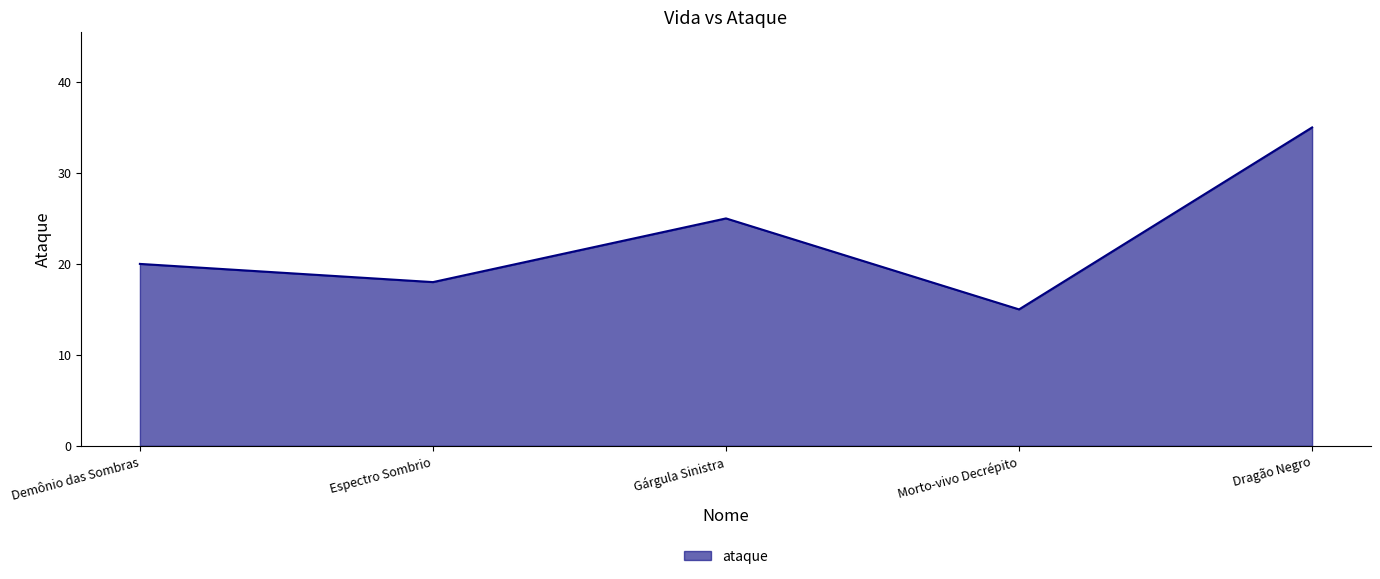

Reading left to right, extract all data points from this chart.

Demônio das Sombras=20	Espectro Sombrio=18	Gárgula Sinistra=25	Morto-vivo Decrépito=15	Dragão Negro=35